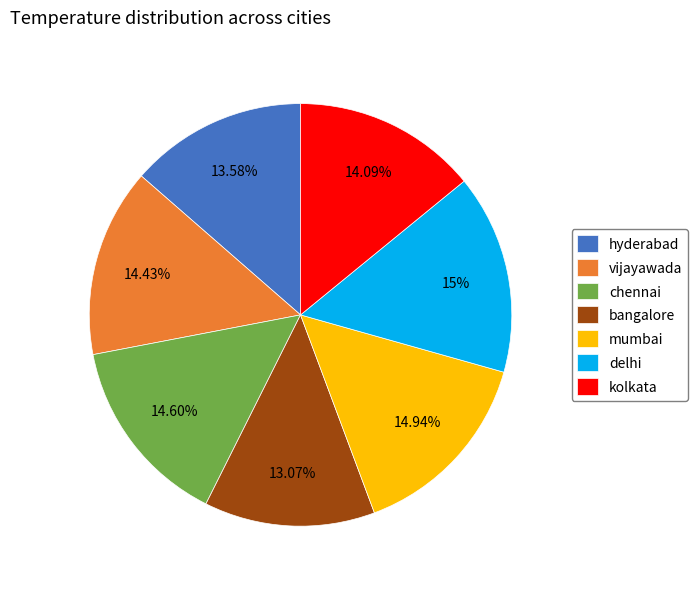

Count the number of slices in the pie.

7